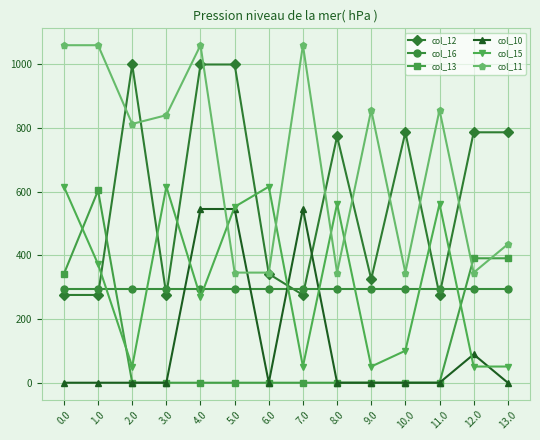

What is the maximum value shown in the chart?

1060.3